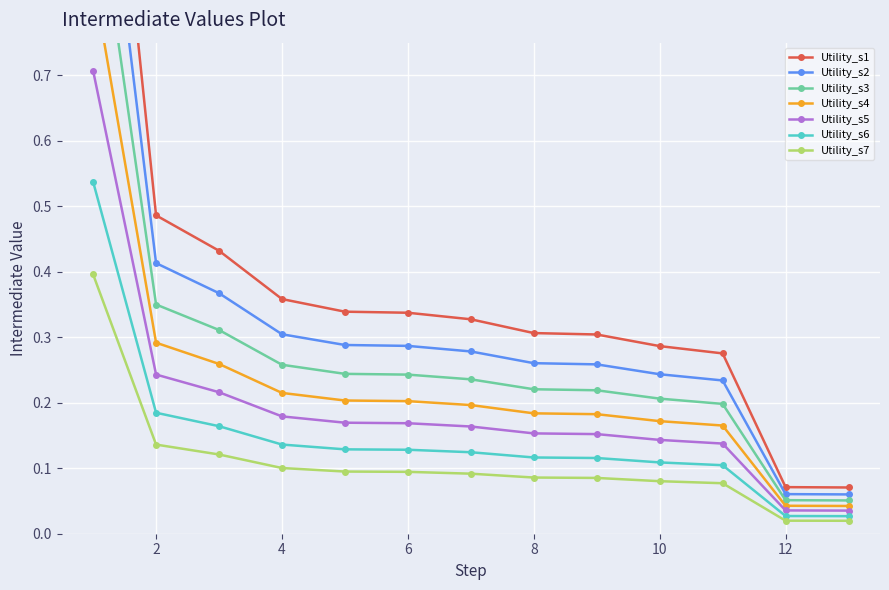

True or false: Utility_s5 and Utility_s7 intersect in this chart.

False